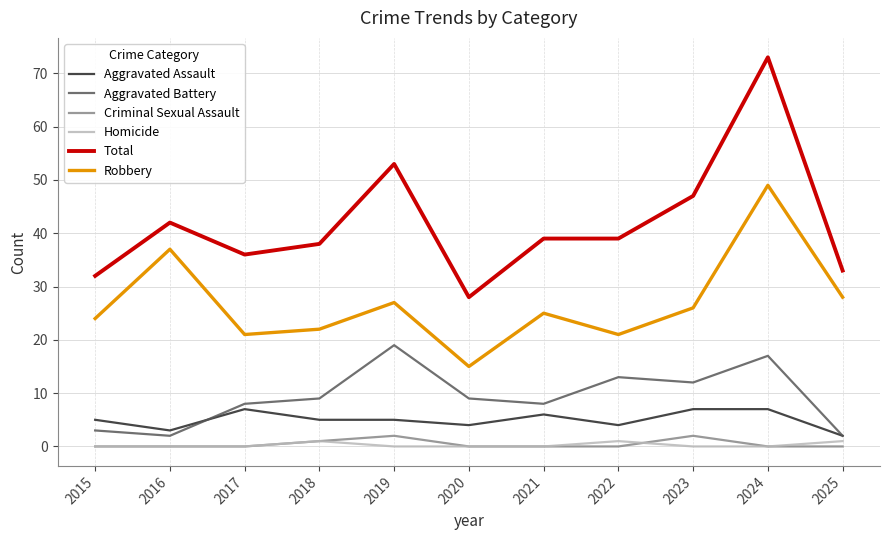

Reading left to right, extract all data points from this chart.

Aggravated Assault: 5	3	7	5	5	4	6	4	7	7	2
Aggravated Battery: 3	2	8	9	19	9	8	13	12	17	2
Criminal Sexual Assault: 0	0	0	1	2	0	0	0	2	0	0
Homicide: 0	0	0	1	0	0	0	1	0	0	1
Total: 32	42	36	38	53	28	39	39	47	73	33
Robbery: 24	37	21	22	27	15	25	21	26	49	28